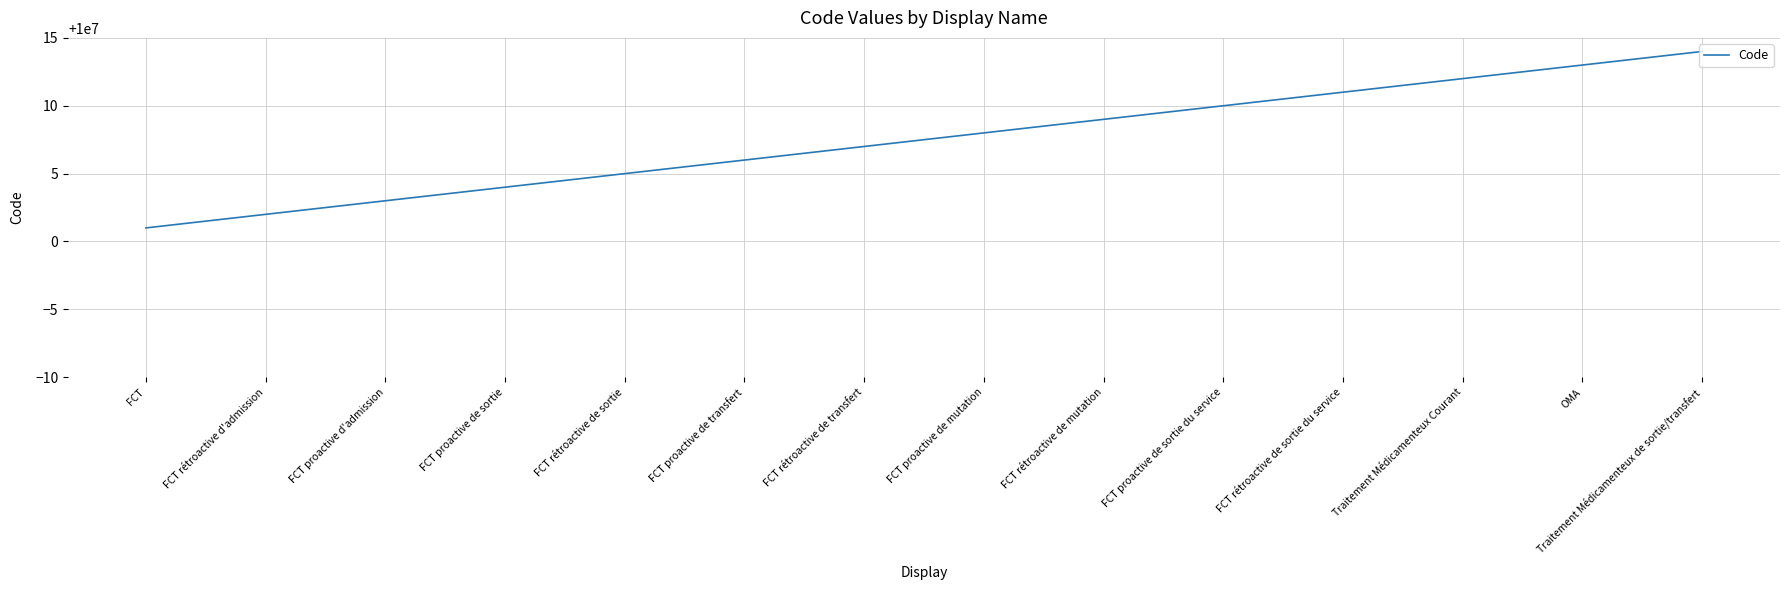

What is the approximate value at FCT proactive de sortie, to the nearest 5?

10000005